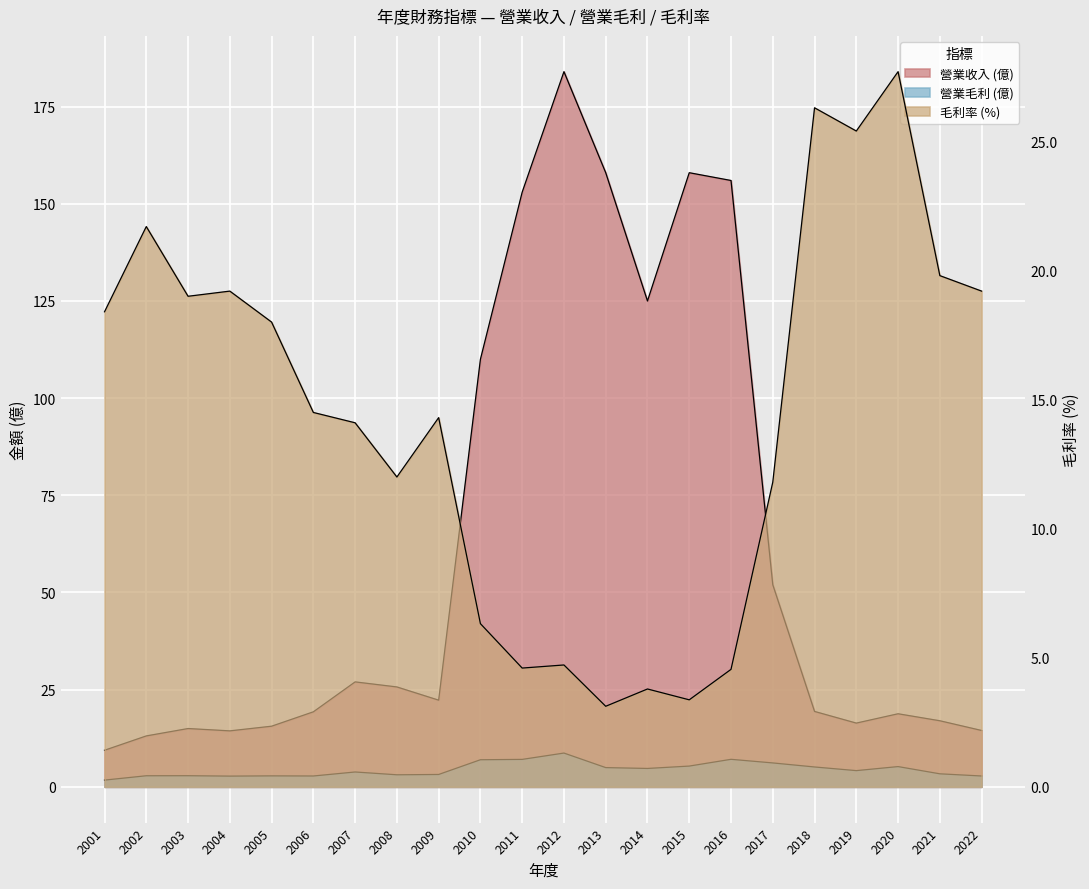

After their last crossing, which series has the higher values: 營業毛利 or 毛利率?

毛利率